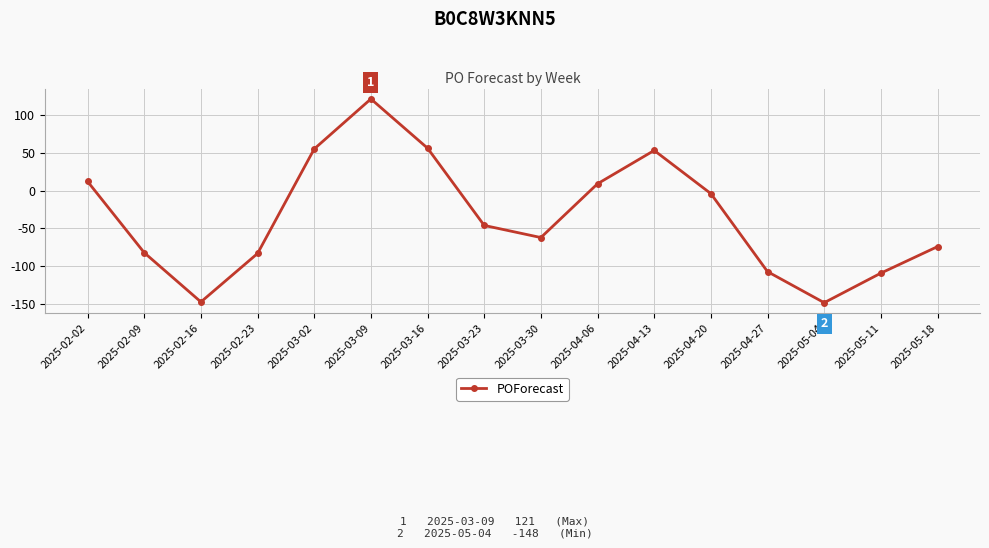

What is the minimum value shown in the chart?

-148